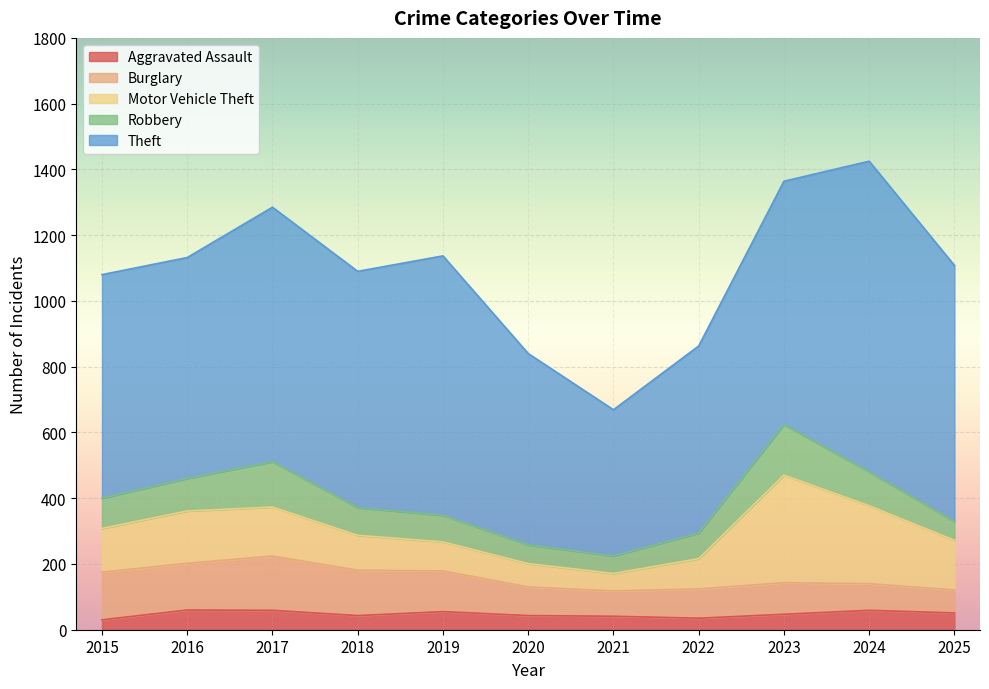

At which label does Robbery first exceed 84?

2015